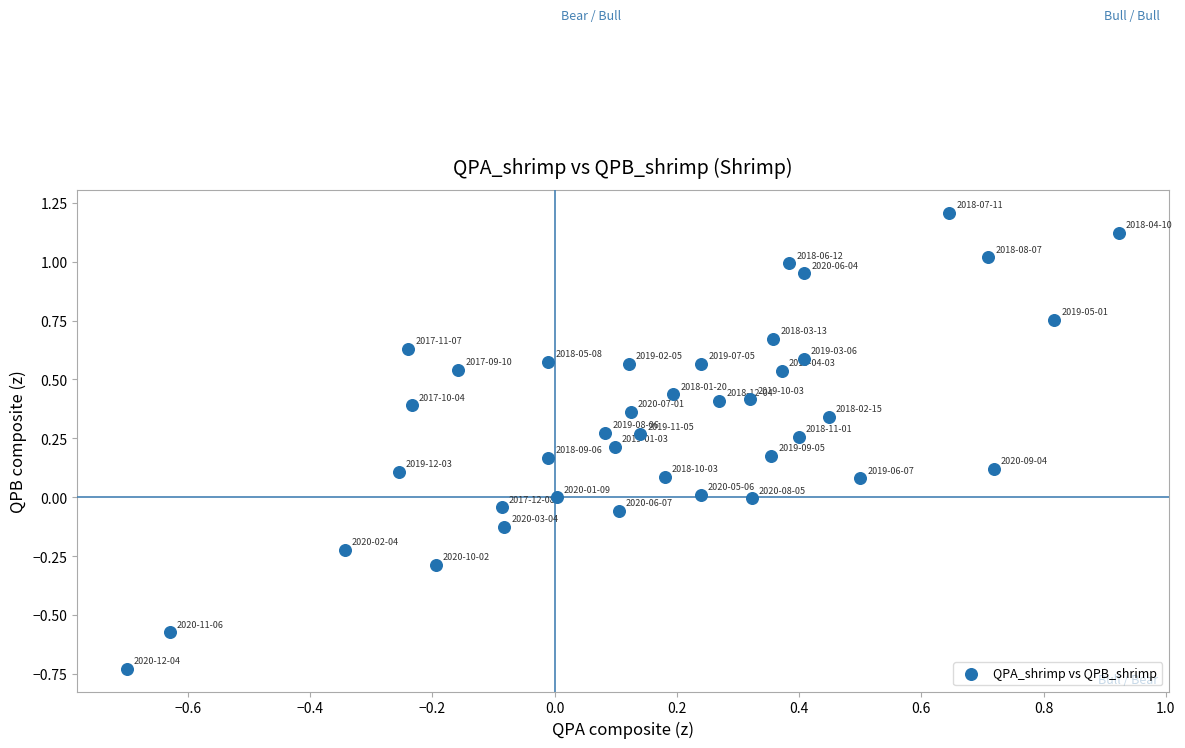

What is the range of Y values (max minus min)?

1.9